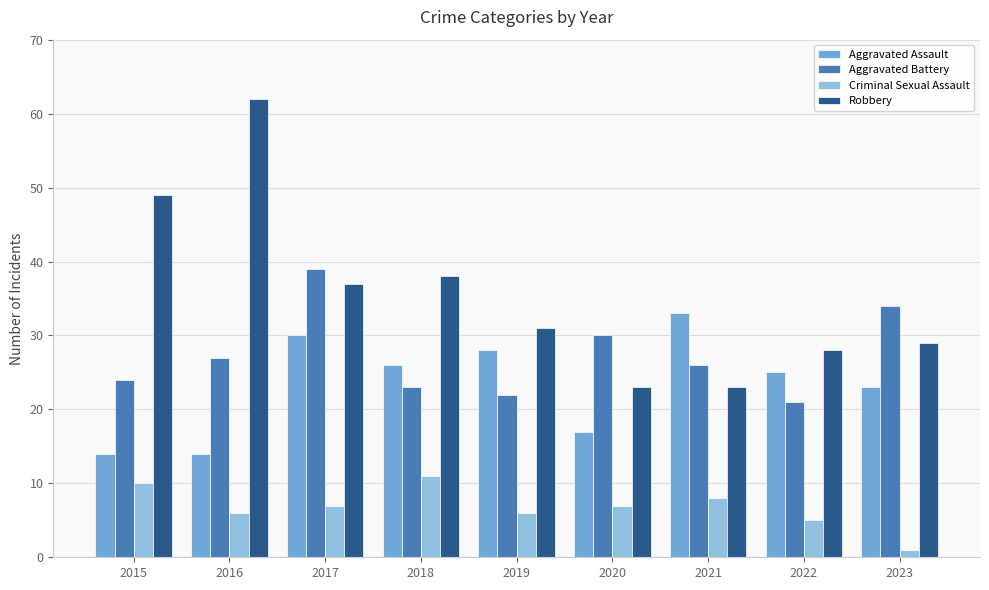

Reading right to left, transcribe all the data shown in this chart.

Aggravated Assault: 2023=23	2022=25	2021=33	2020=17	2019=28	2018=26	2017=30	2016=14	2015=14
Aggravated Battery: 2023=34	2022=21	2021=26	2020=30	2019=22	2018=23	2017=39	2016=27	2015=24
Criminal Sexual Assault: 2023=1	2022=5	2021=8	2020=7	2019=6	2018=11	2017=7	2016=6	2015=10
Robbery: 2023=29	2022=28	2021=23	2020=23	2019=31	2018=38	2017=37	2016=62	2015=49